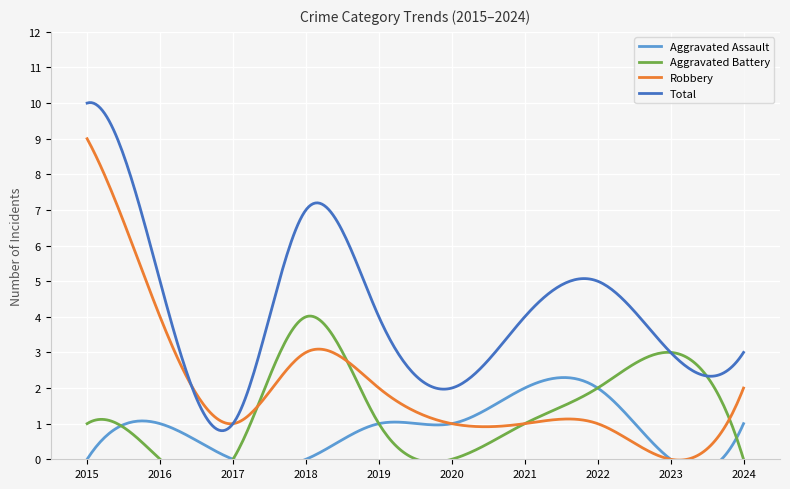

What is the spread (max minus min) of values at 2017?

1